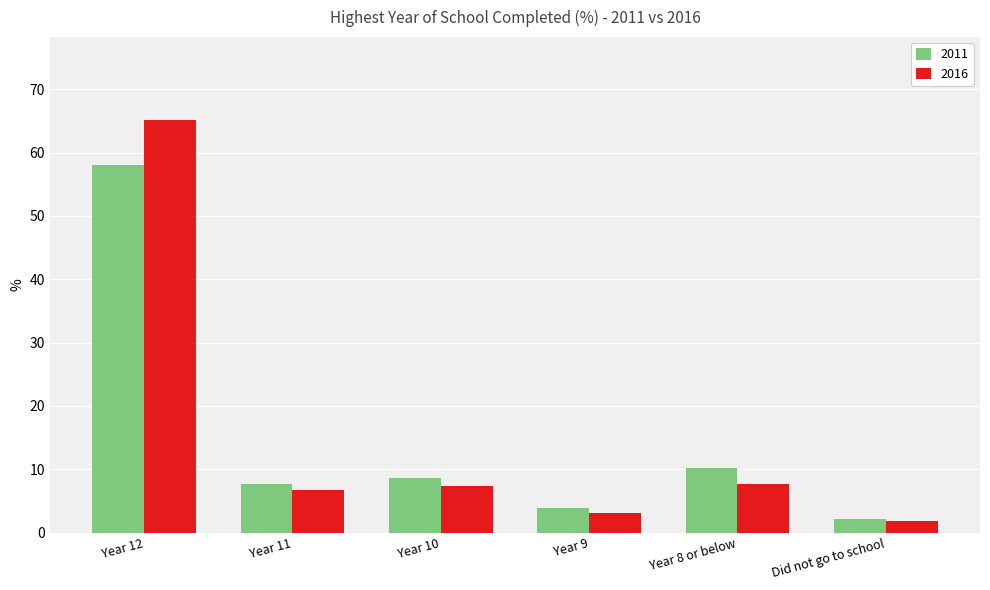

Is the value of 2011 at Year 10 greater than the value of 2016 at Year 12?

No